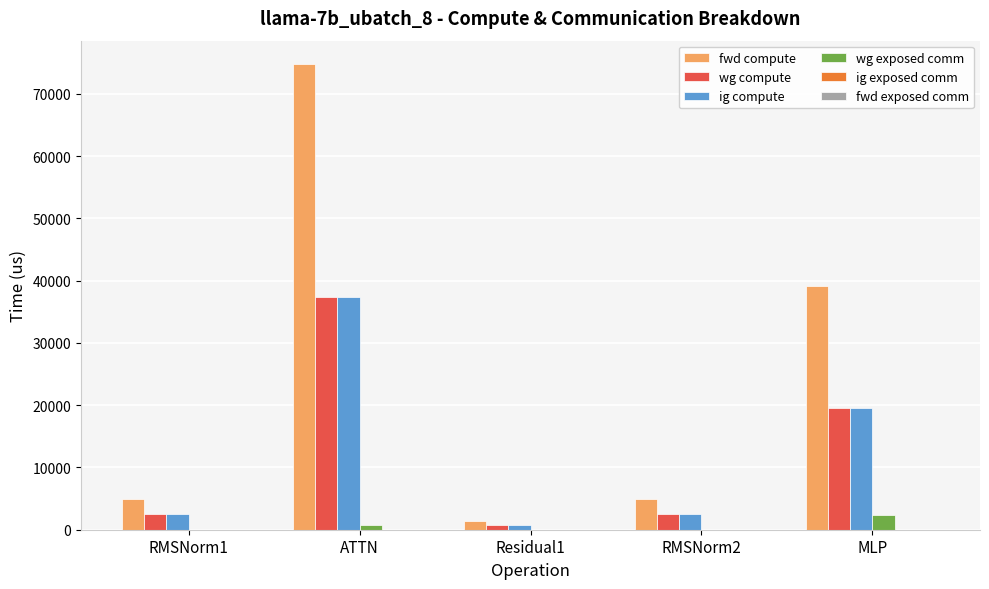

Reading left to right, list all the values displayed in this chart.

fwd compute: RMSNorm1=5000.3	ATTN=74809.5	Residual1=1394.2	RMSNorm2=5000.3	MLP=39203.5
wg compute: RMSNorm1=2500.2	ATTN=37404.8	Residual1=697.1	RMSNorm2=2500.2	MLP=19601.7
ig compute: RMSNorm1=2500.2	ATTN=37404.8	Residual1=697.1	RMSNorm2=2500.2	MLP=19601.7
wg exposed comm: RMSNorm1=0.0	ATTN=802.4	Residual1=0.0	RMSNorm2=0.0	MLP=2439.6